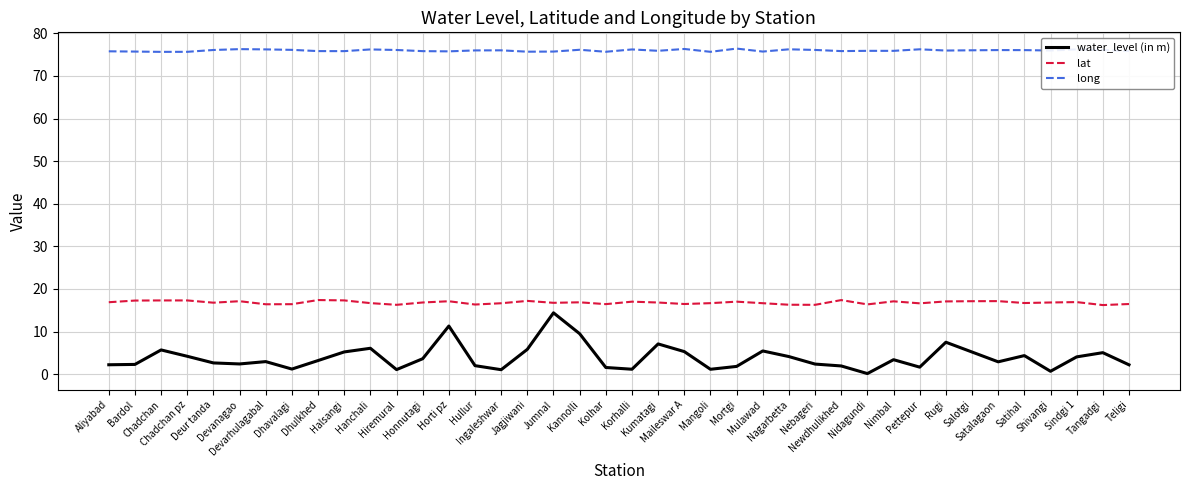

Does the chart display data point markers on the line(s)?

No